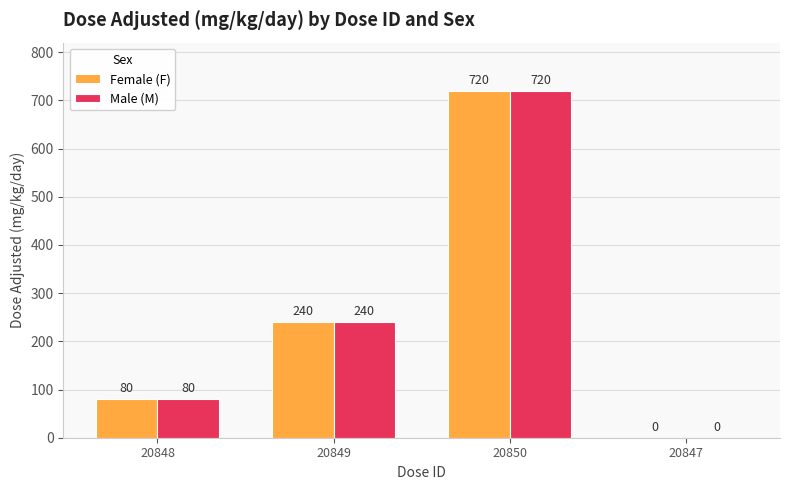

At which label is Male (M) closest to 360?

20849